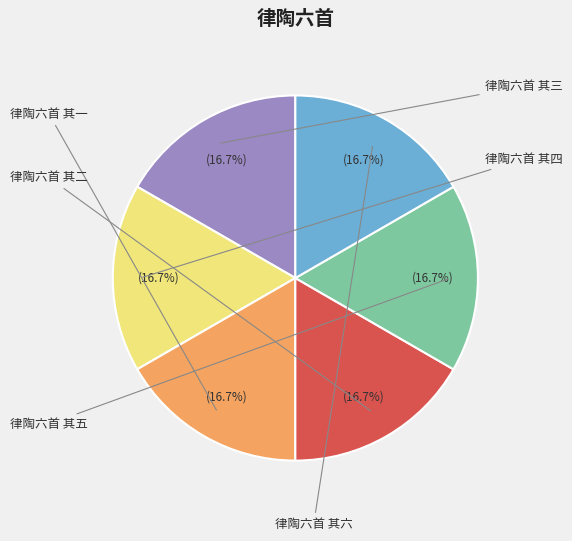

To the nearest percent, what is the average slice percentage?

17%